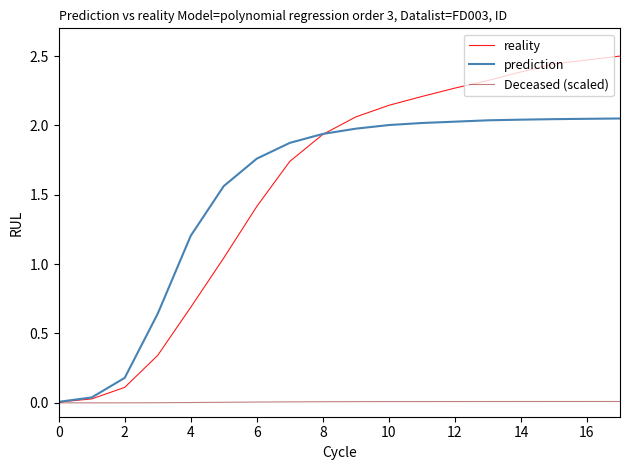

Is this an area chart (filled region under the line)?

No